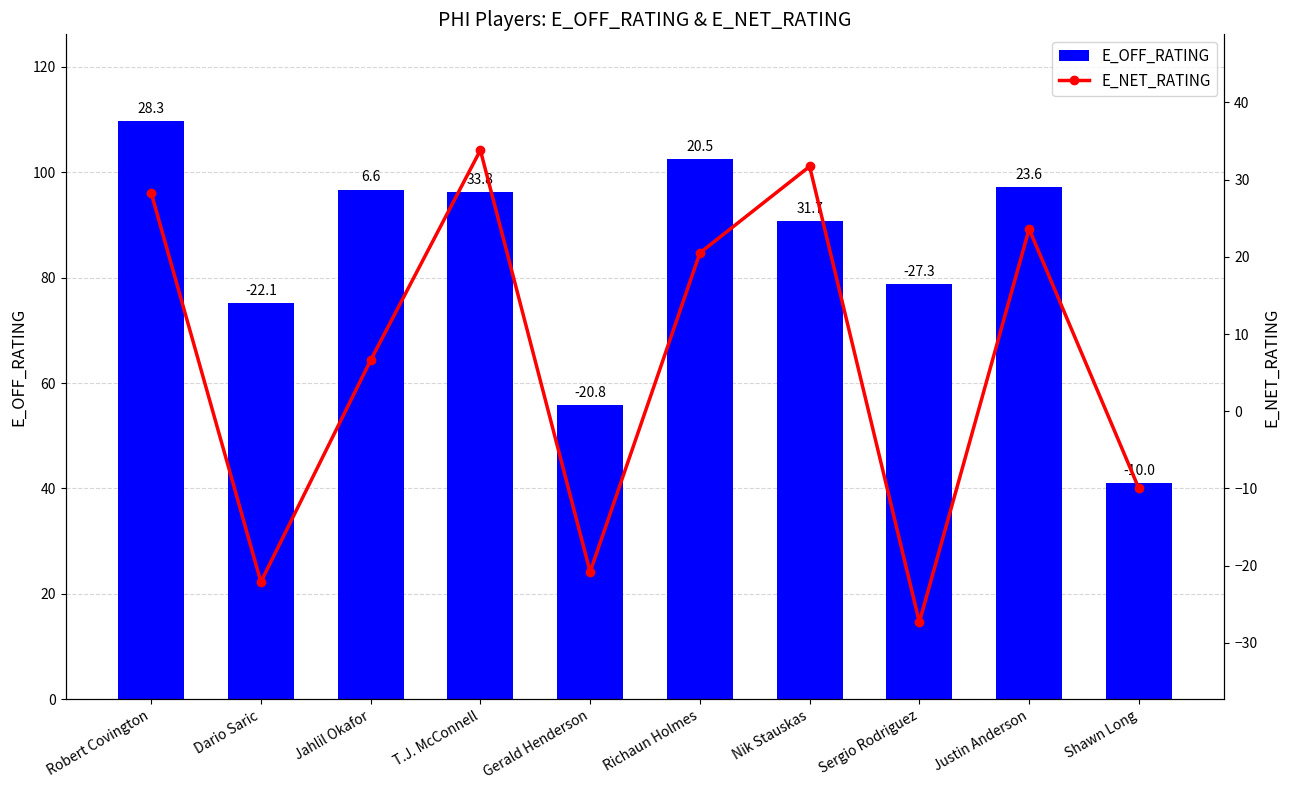

Which category has the lowest value across all series?

Sergio Rodriguez